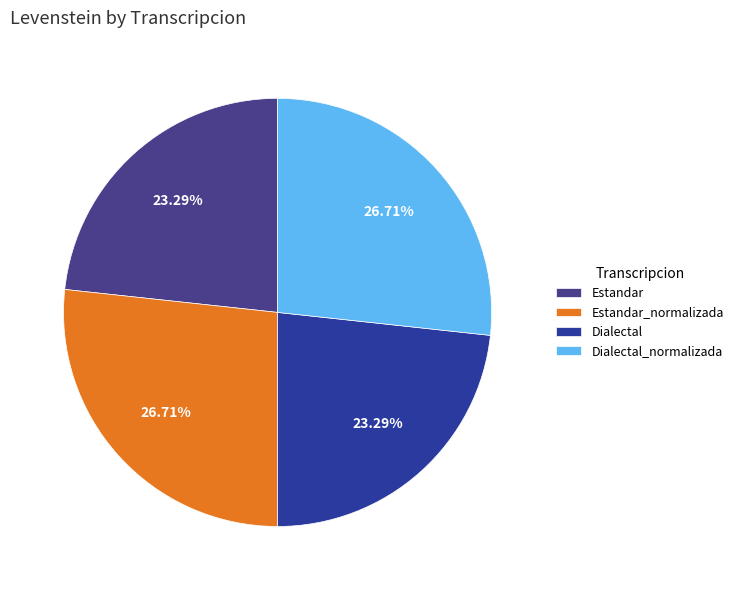

Which category has the biggest portion of the pie?

Estandar_normalizada